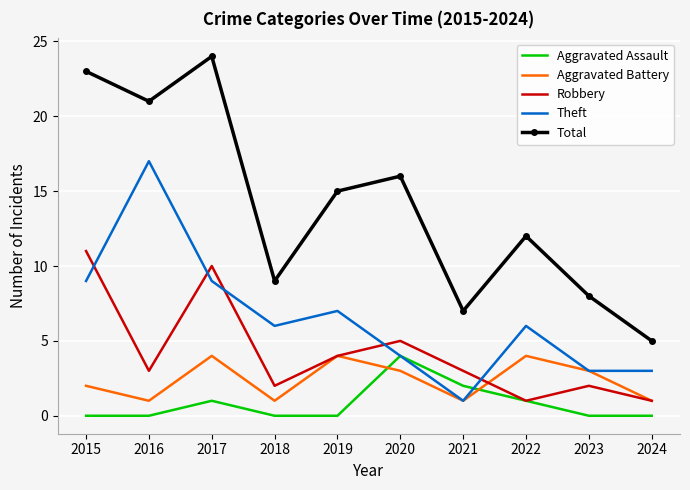

Is the value of Aggravated Battery at 2017 greater than the value of Robbery at 2021?

Yes